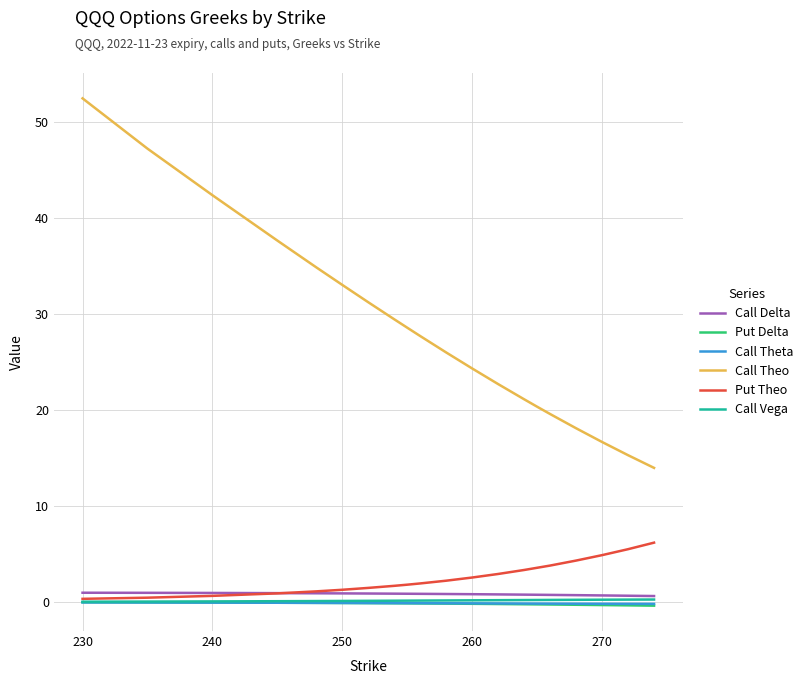

Which series has the widest spread of values?

Call Theo